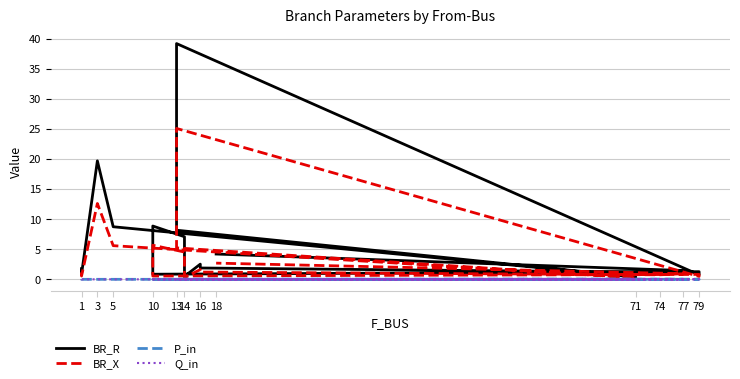

Where is the first local minimum for P_in?

71